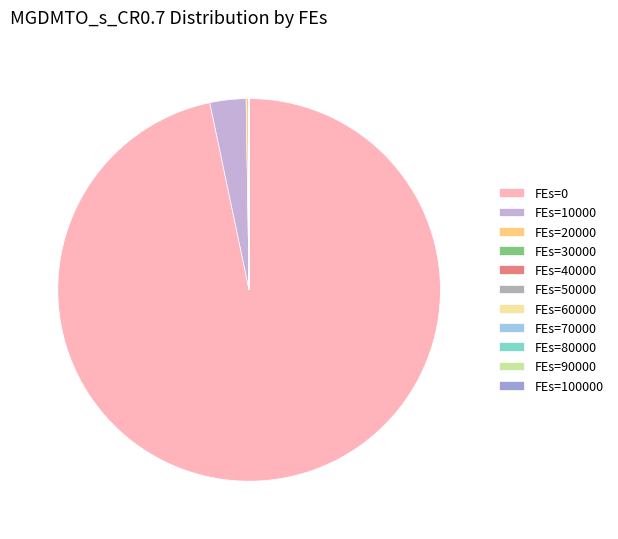

To the nearest percent, what is the difference between the largest and smallest slice percentages?

97%